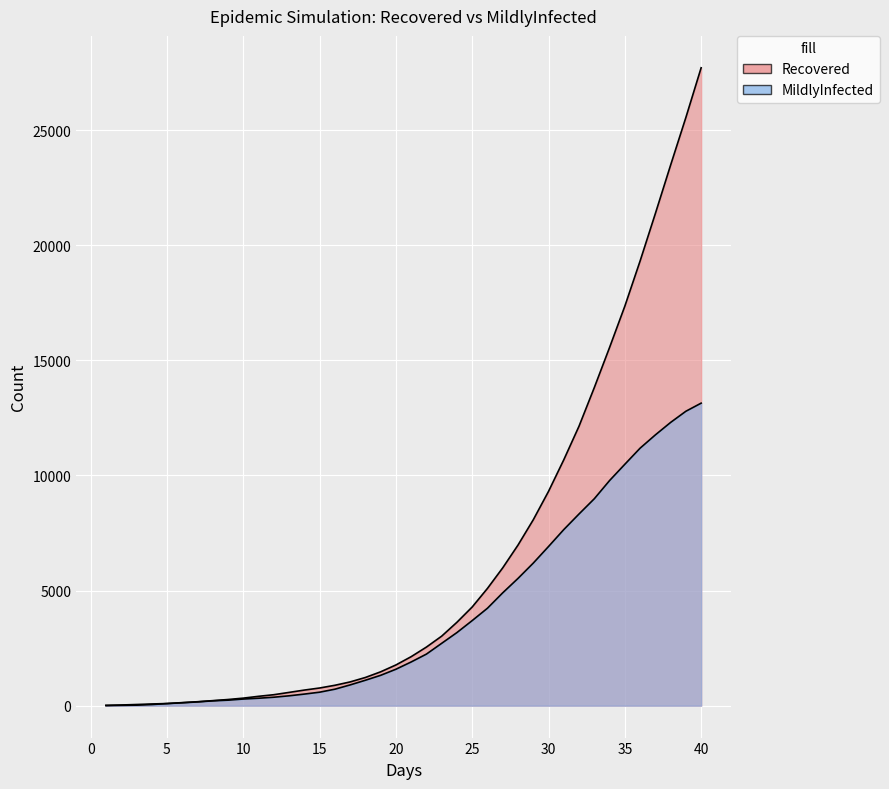

What is the difference between the maximum and second lowest values in the MildlyInfected series?

13126